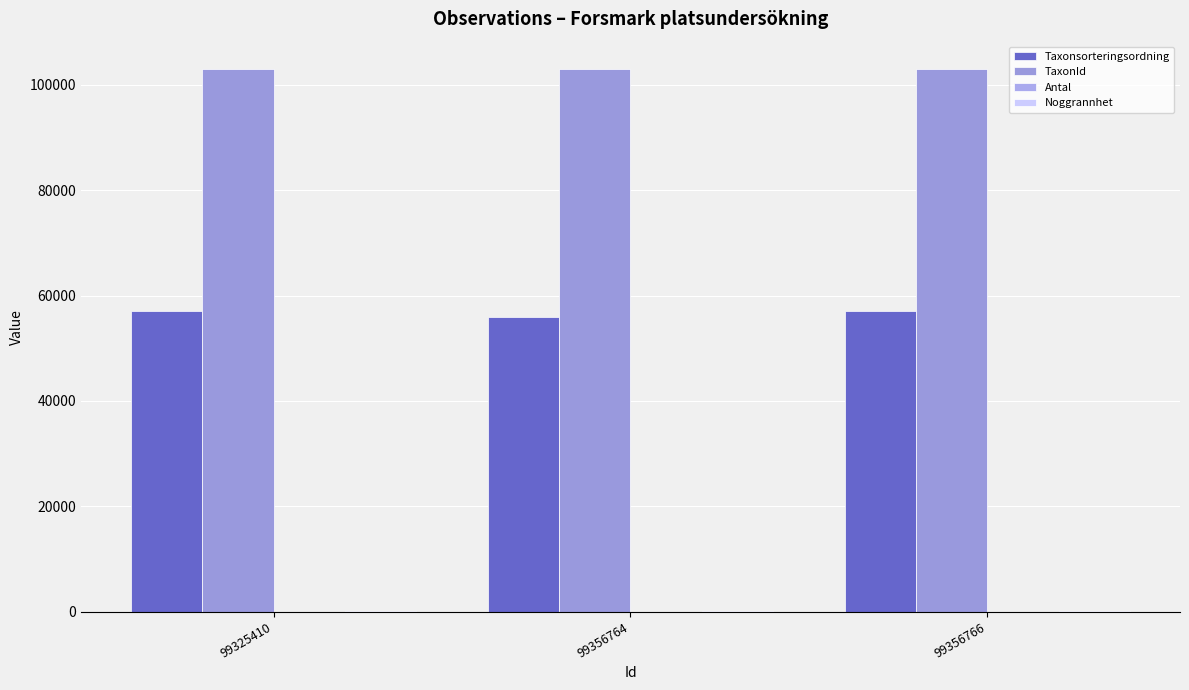

What is the difference between the Taxonsorteringsordning values at 99325410 and 99356764?

1118